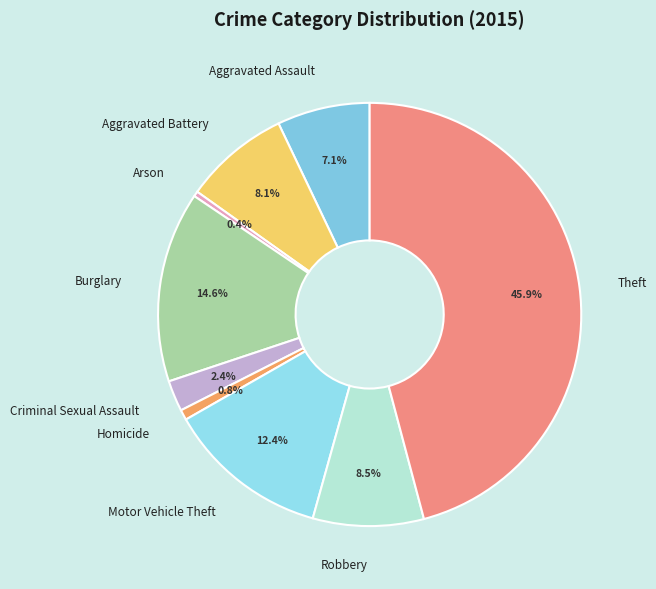

To the nearest percent, what percentage of the pie is Homicide?

1%